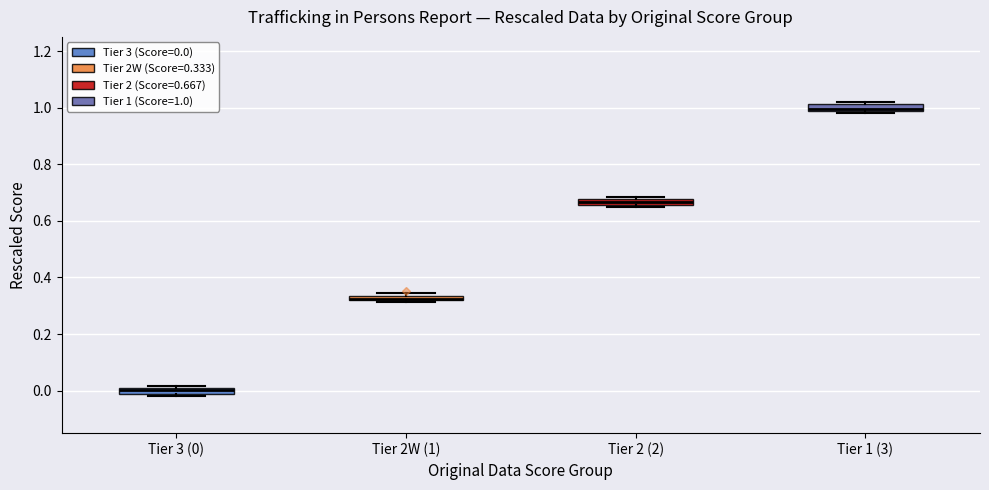

Where is the lower edge of the box for Tier 2 (2) on the y-axis? The values are not printed on the chart, so give them approximately, as read against the axis.

0.66